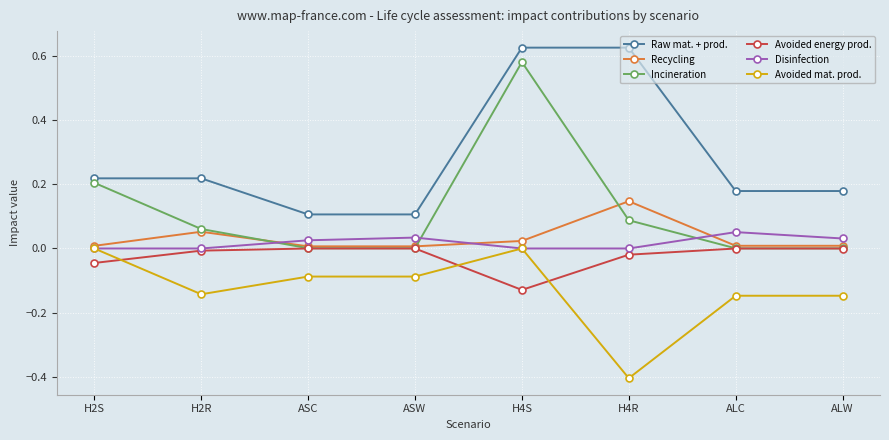

At how many categories does at least one series exceed 0?

8